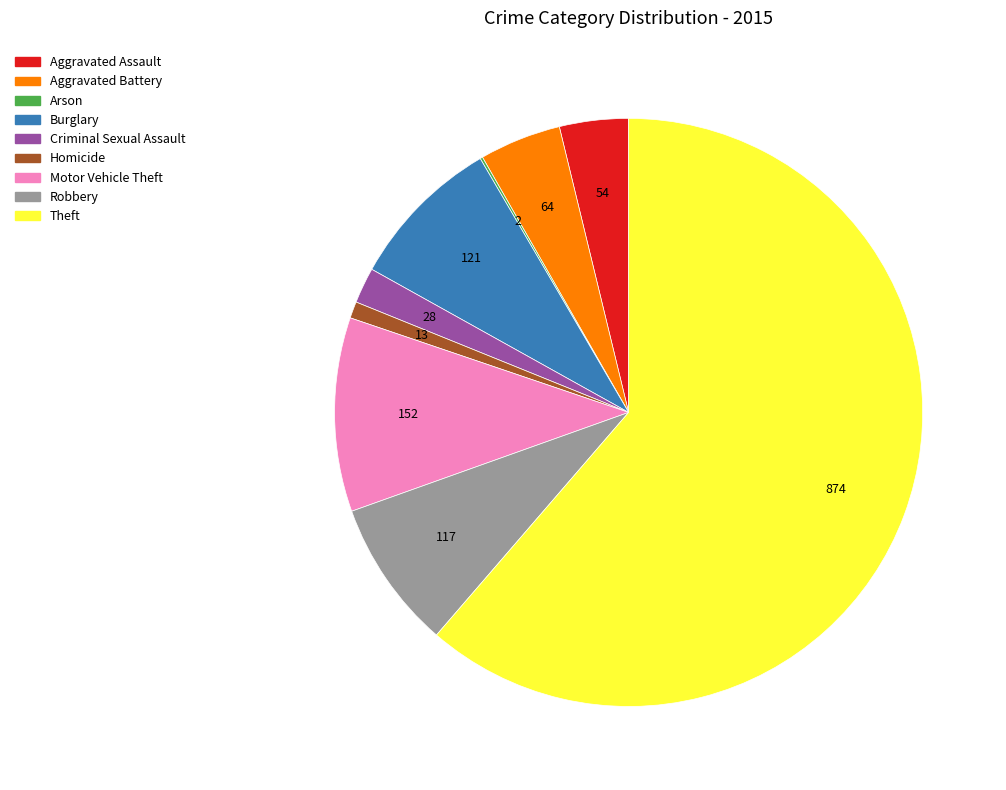

Do Motor Vehicle Theft and Aggravated Battery together represent more than half of the pie?

No